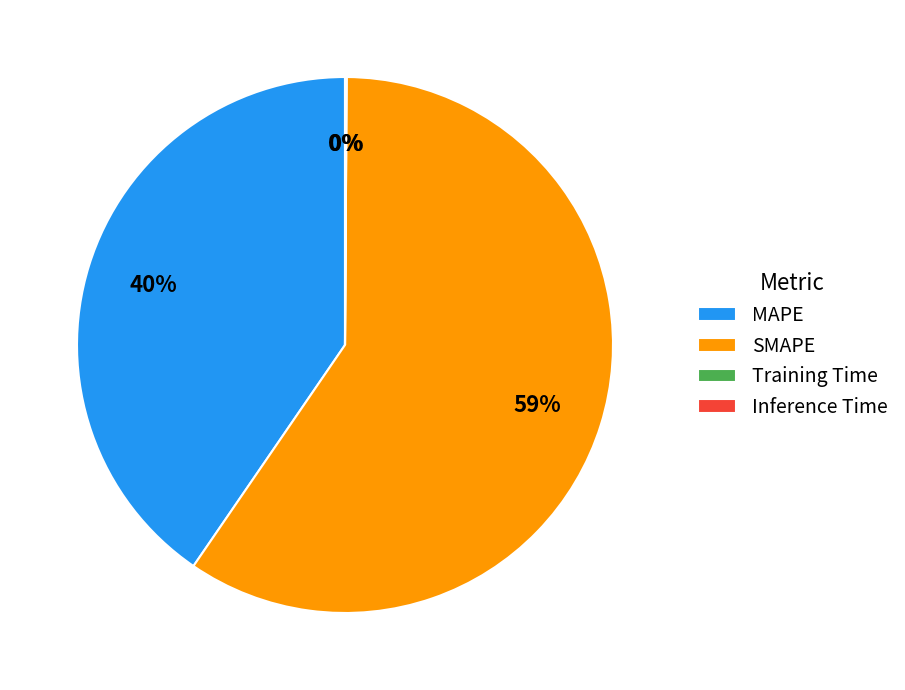

The SMAPE slice represents 73% of the pie. True or false?

False